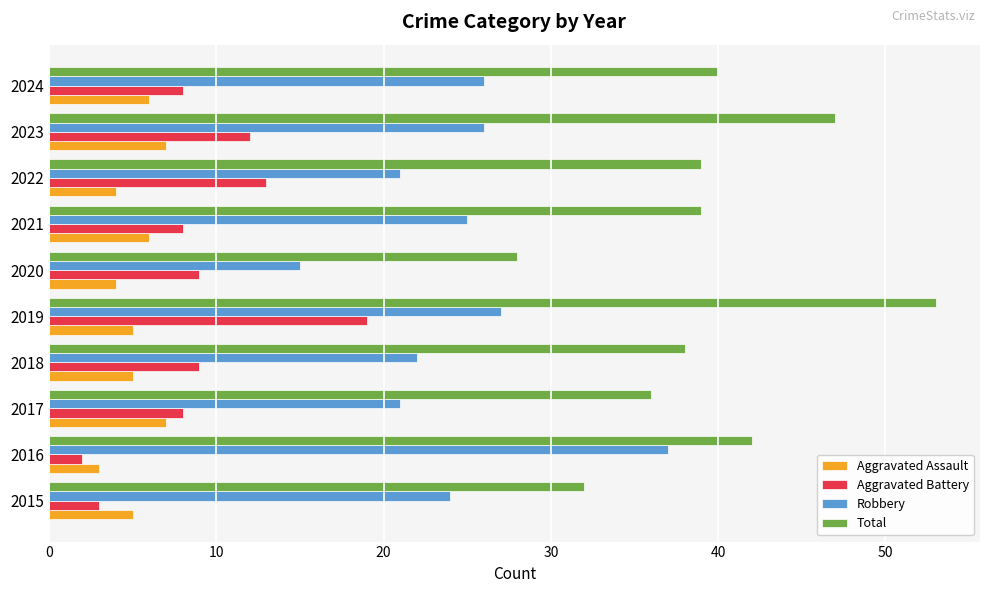

Which series changed the most between 2015 and 2016?

Robbery